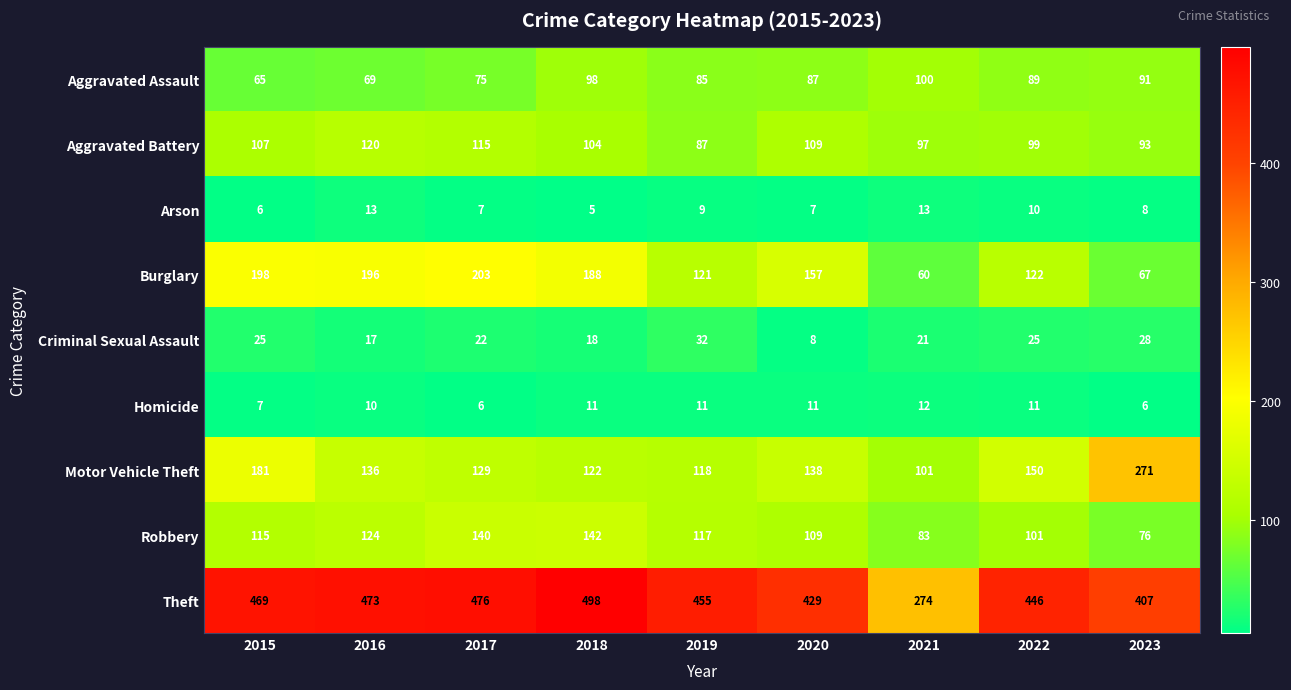

What is the sum of the Homicide values at 2021 and 2020?

23